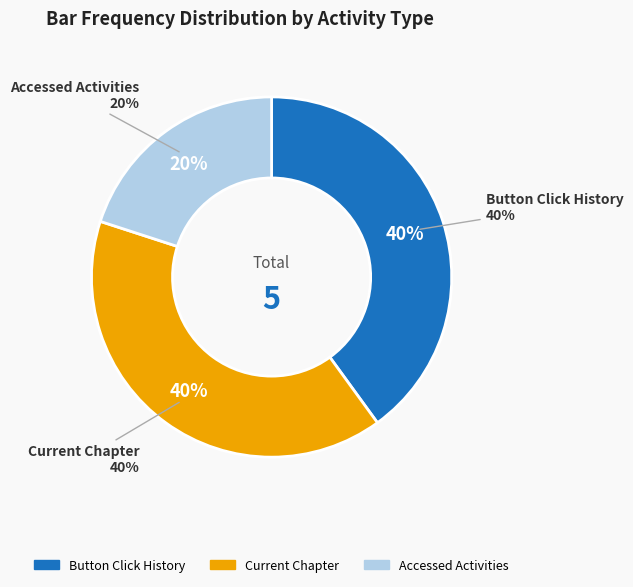

Is there any slice that represents more than half of the pie?

No